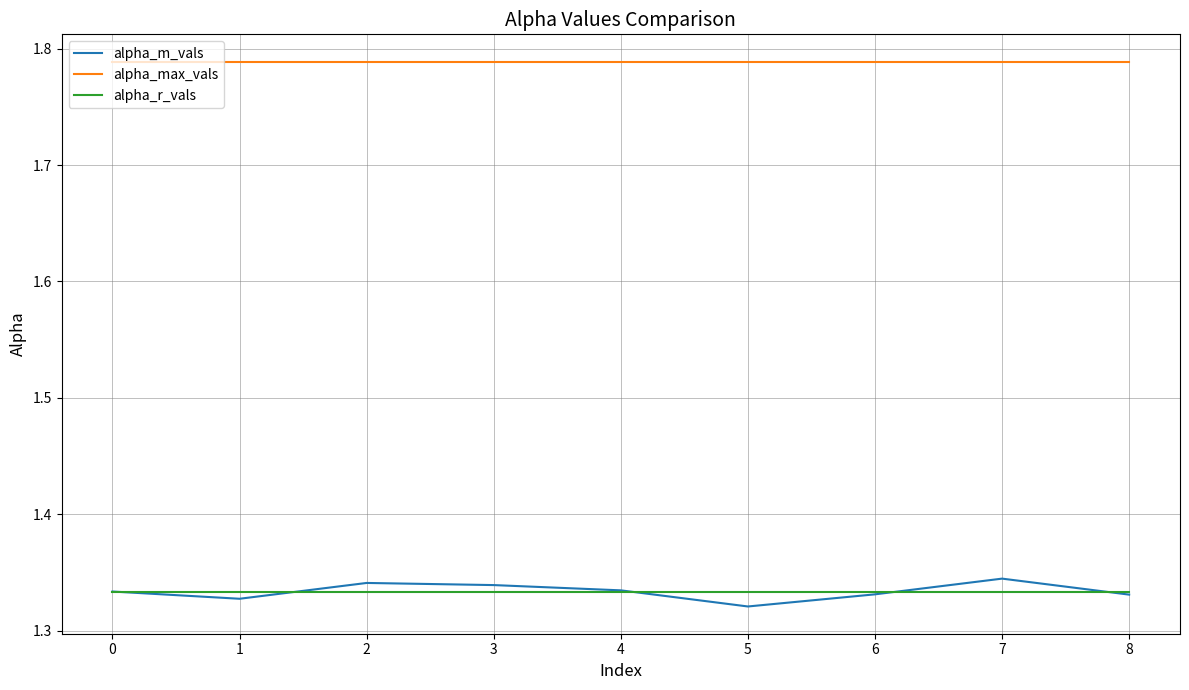

True or false: alpha_max_vals has a value of 2.7 at 0.

False